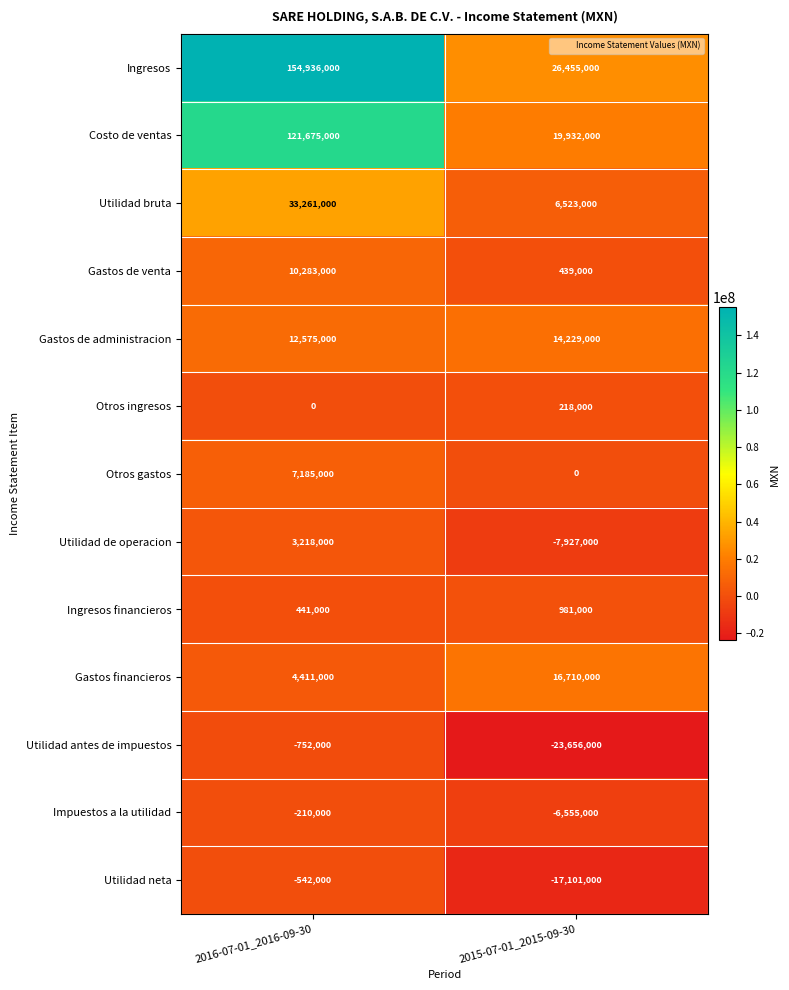

What is the spread (max minus min) of values at 2015-07-01_2015-09-30?

50111000